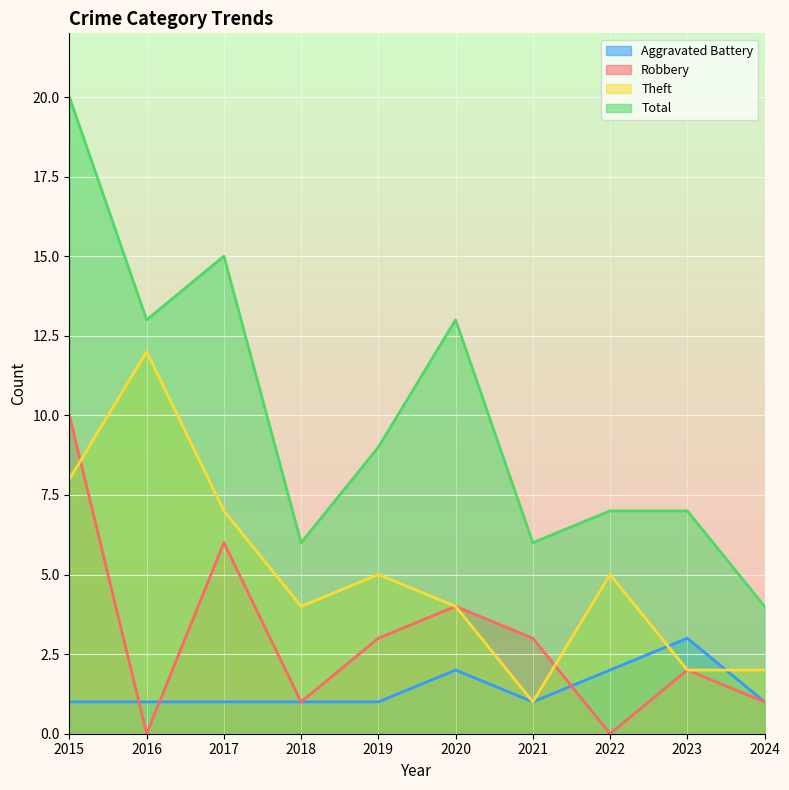

What is the value of the Theft point at the 3rd from the left?

7